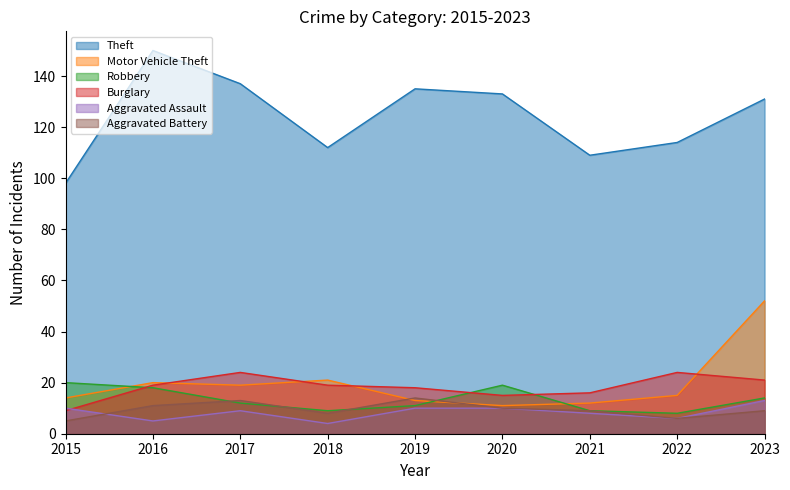

Between 2017 and 2021, which series saw the biggest shift?

Theft